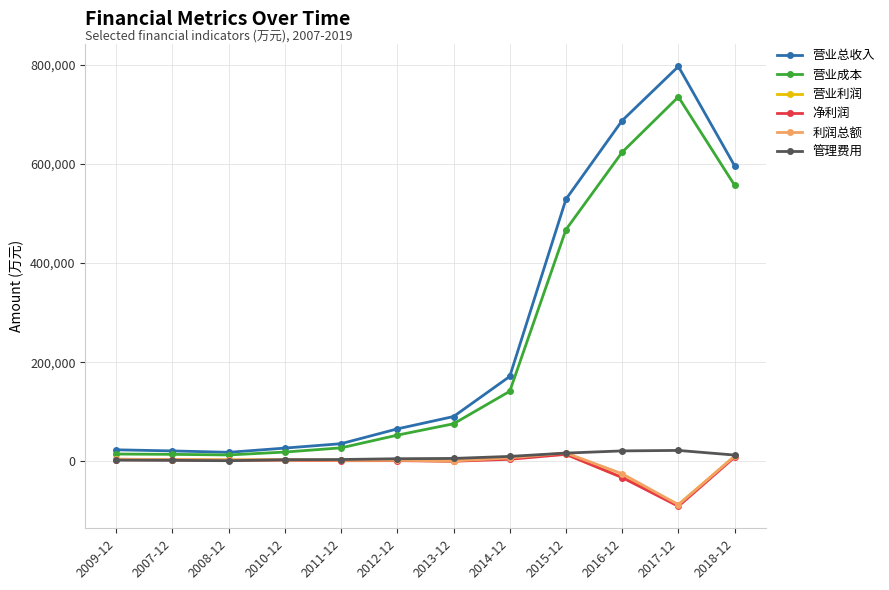

Does the chart display data point markers on the line(s)?

Yes